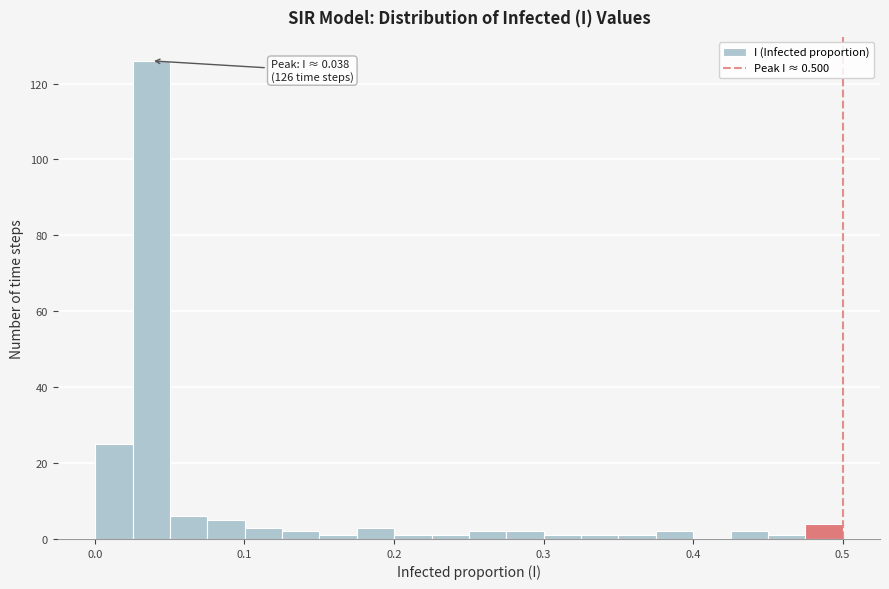

Read against the x-axis, roughly where is the centre of the tallest bar?

0.04